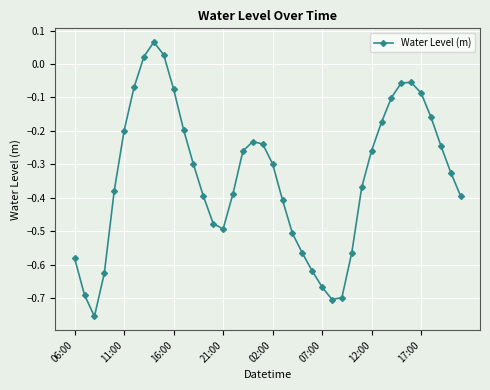

How many interior local valleys (lower than both neighbors) does the data have?

3